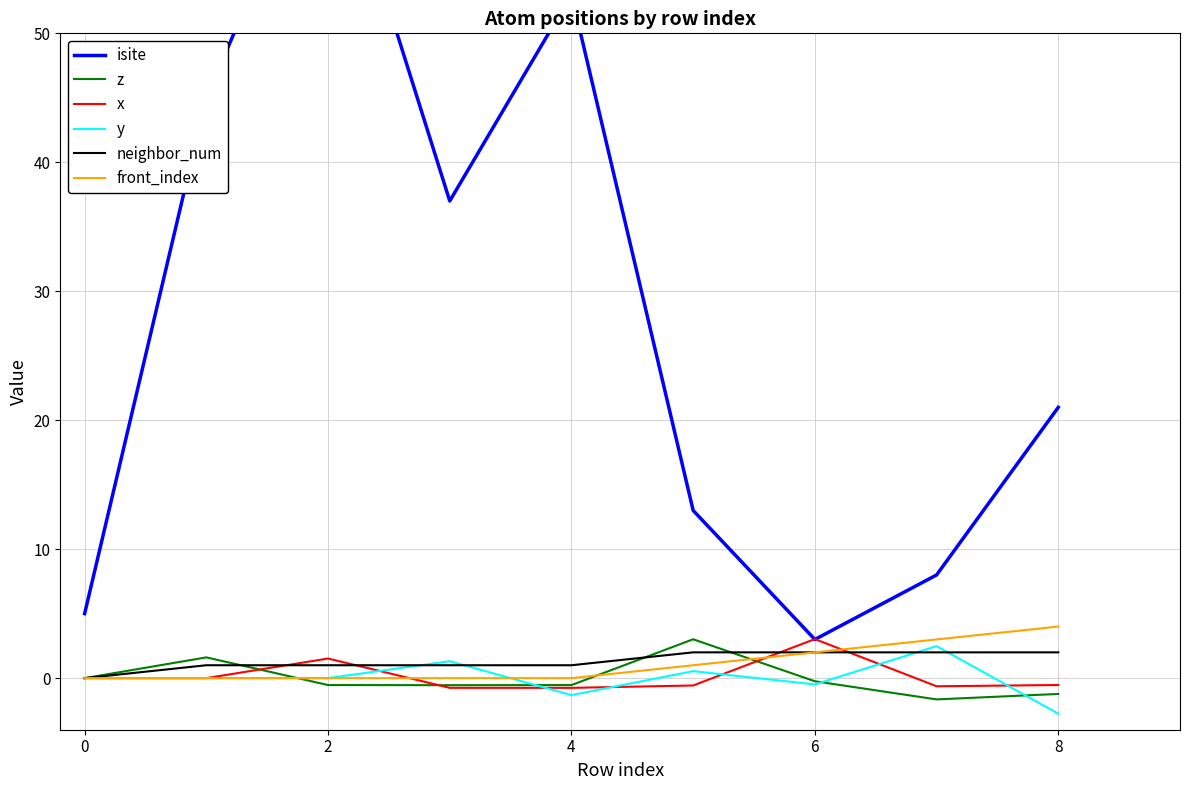

In y, how many points are higher than both neighbors (excluding endpoints)?

3